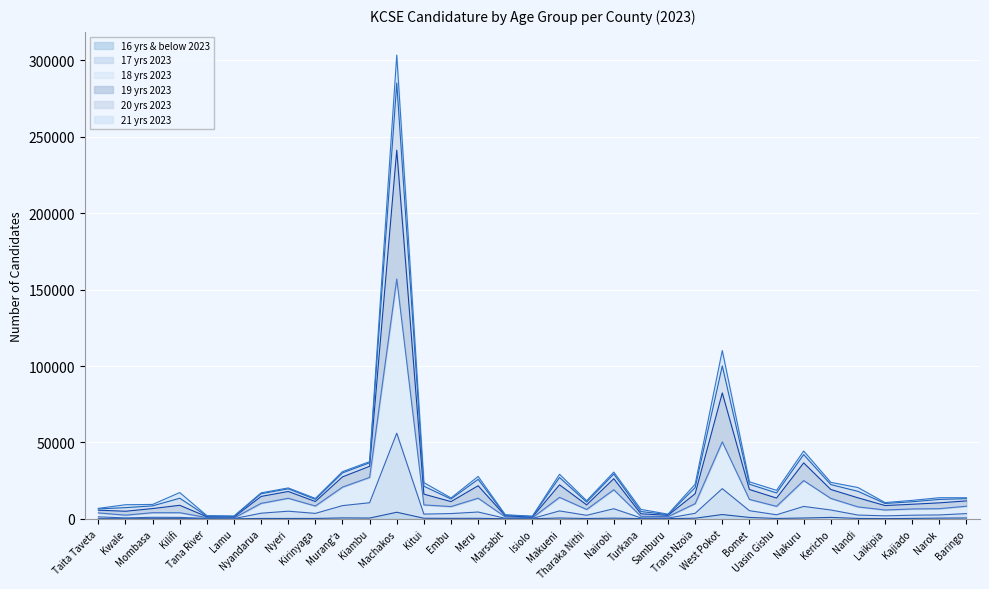

What are all the series names shown in the legend?

16 yrs & below 2023, 17 yrs 2023, 18 yrs 2023, 19 yrs 2023, 20 yrs 2023, 21 yrs 2023